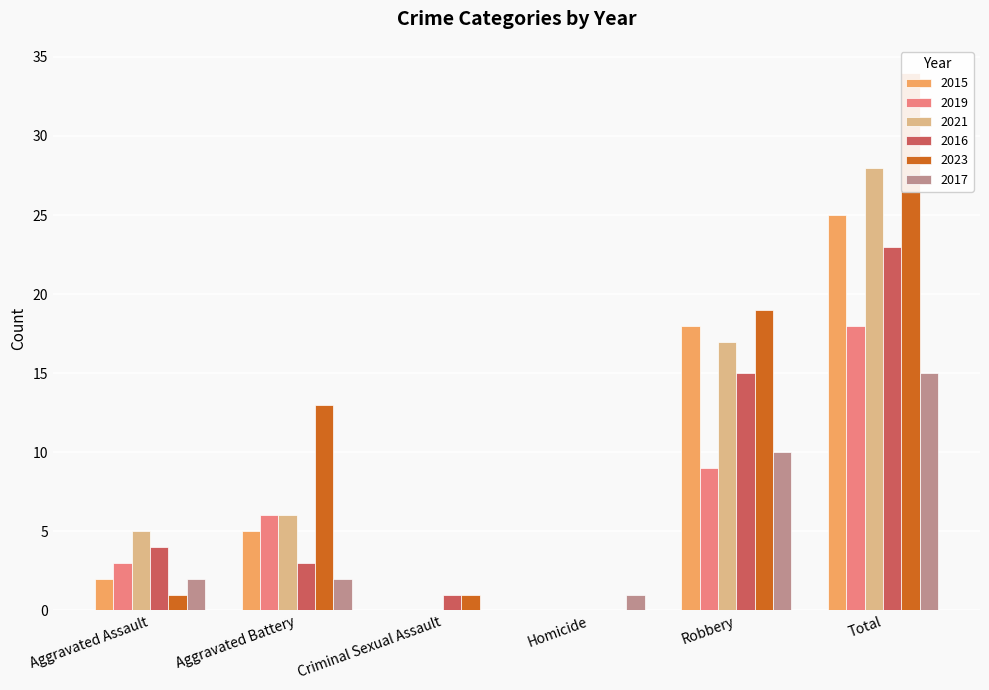

How many bars are there in total?

36